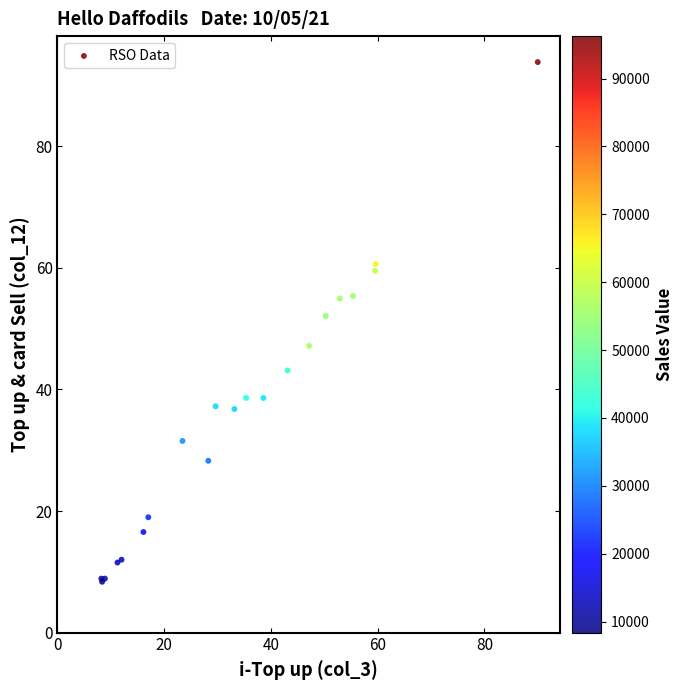

What Y value in the scatter plot is closest to 51?

52.1